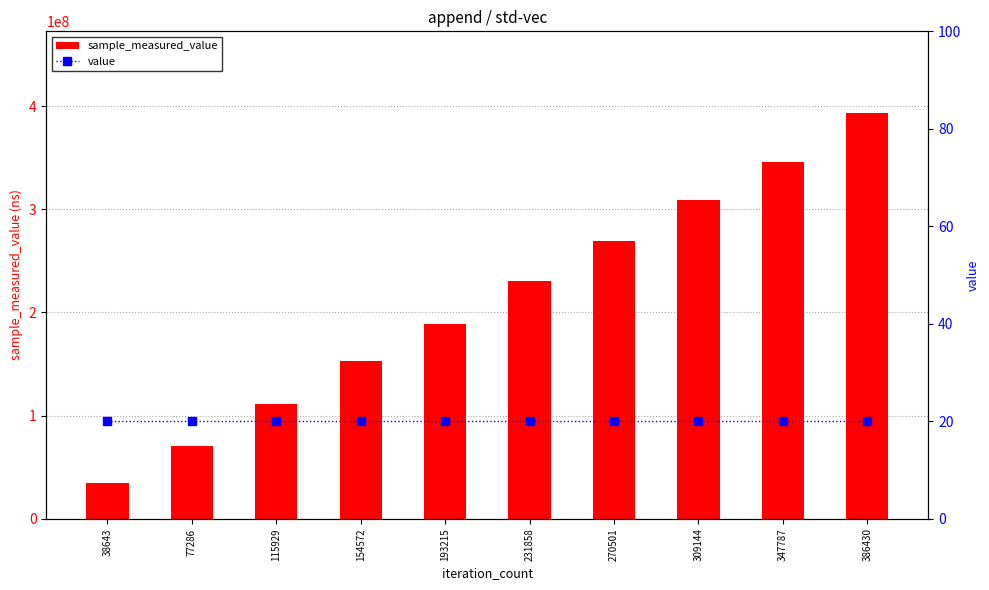

The value of value at 386430 is 11. True or false?

False